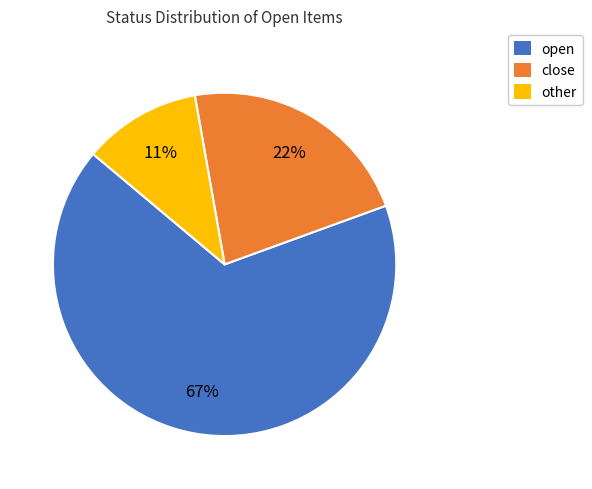

Between close and other, which is larger?

close